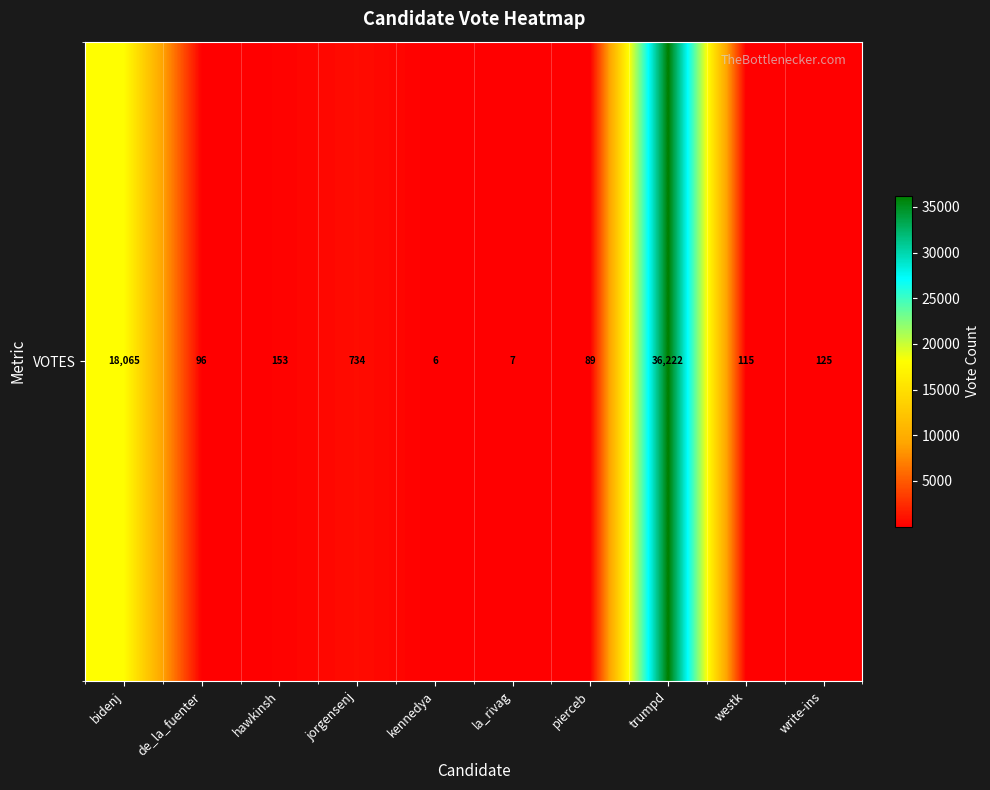

Which label corresponds to the largest value in the chart?

trumpd